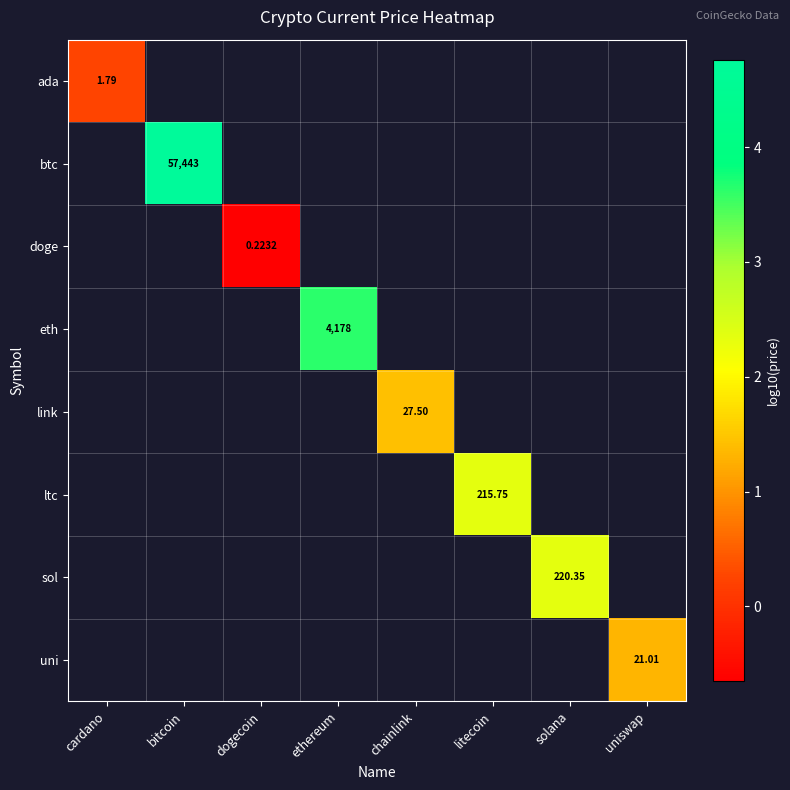

How many data points does each series have?

8